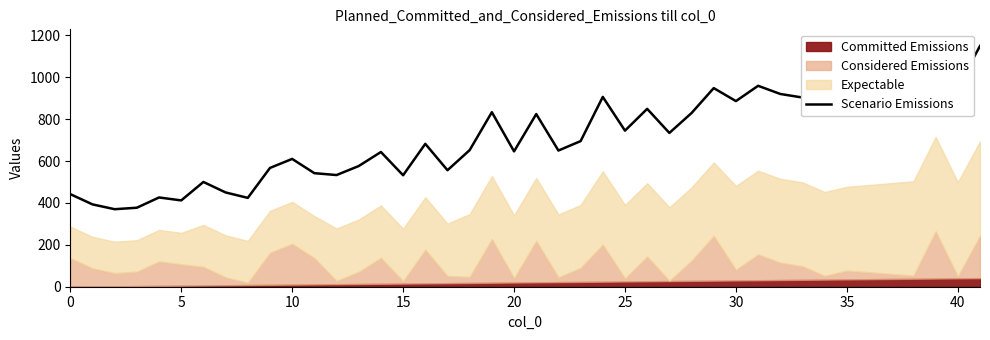

Does the chart have visible grid lines?

No